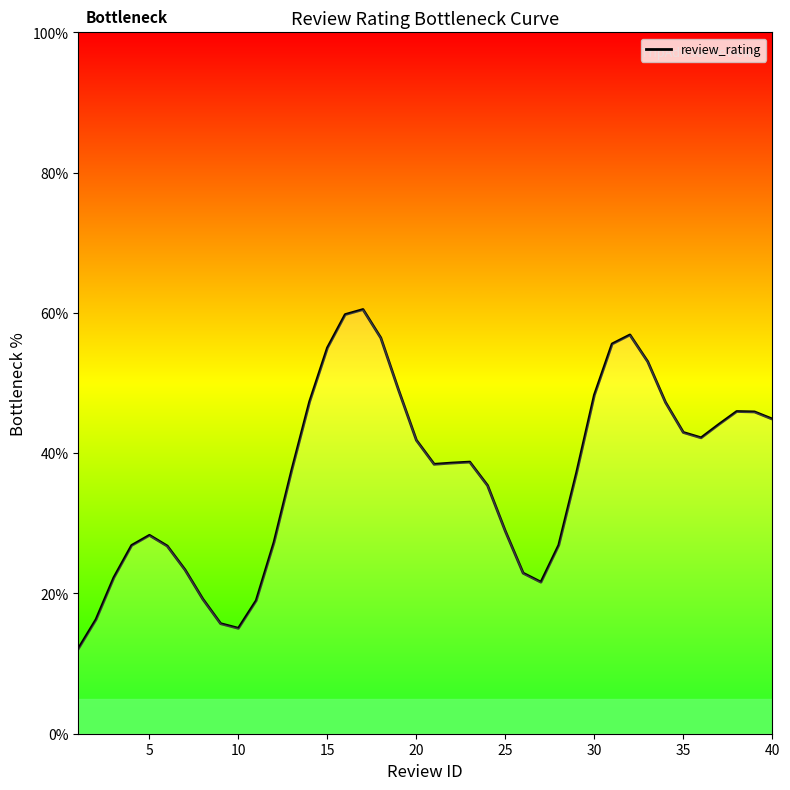

What is the difference between the maximum and minimum values?

48.4